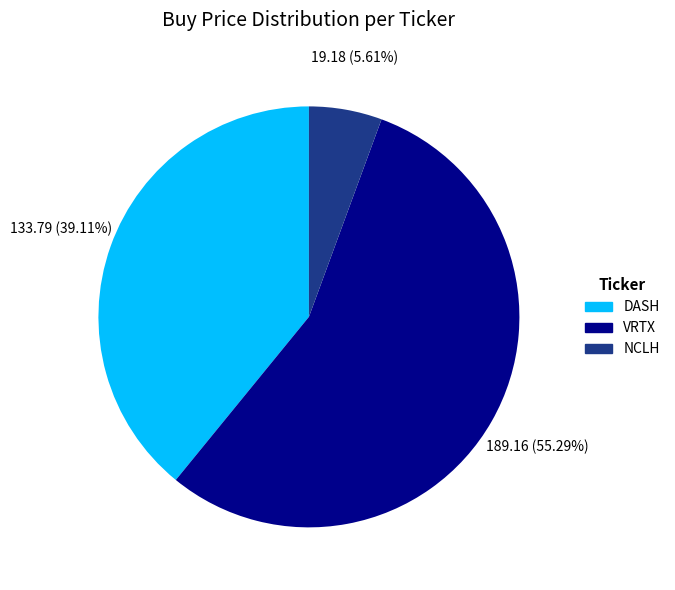

To the nearest percent, what portion does DASH represent?

39%